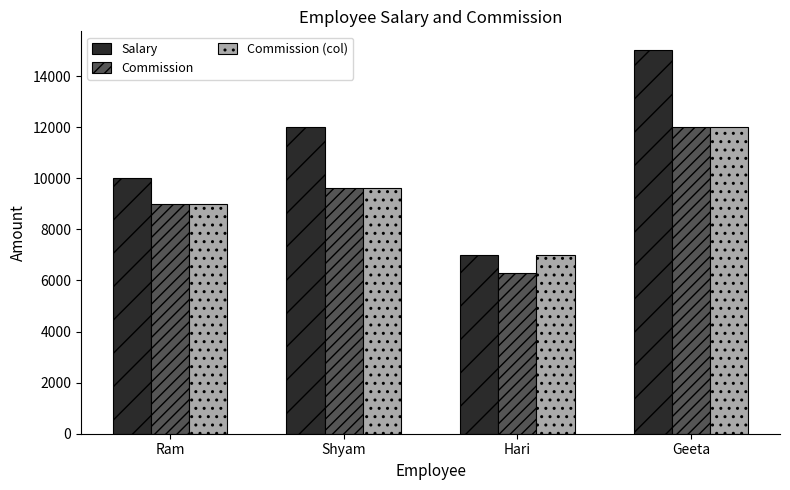

How many bars are there in total?

12